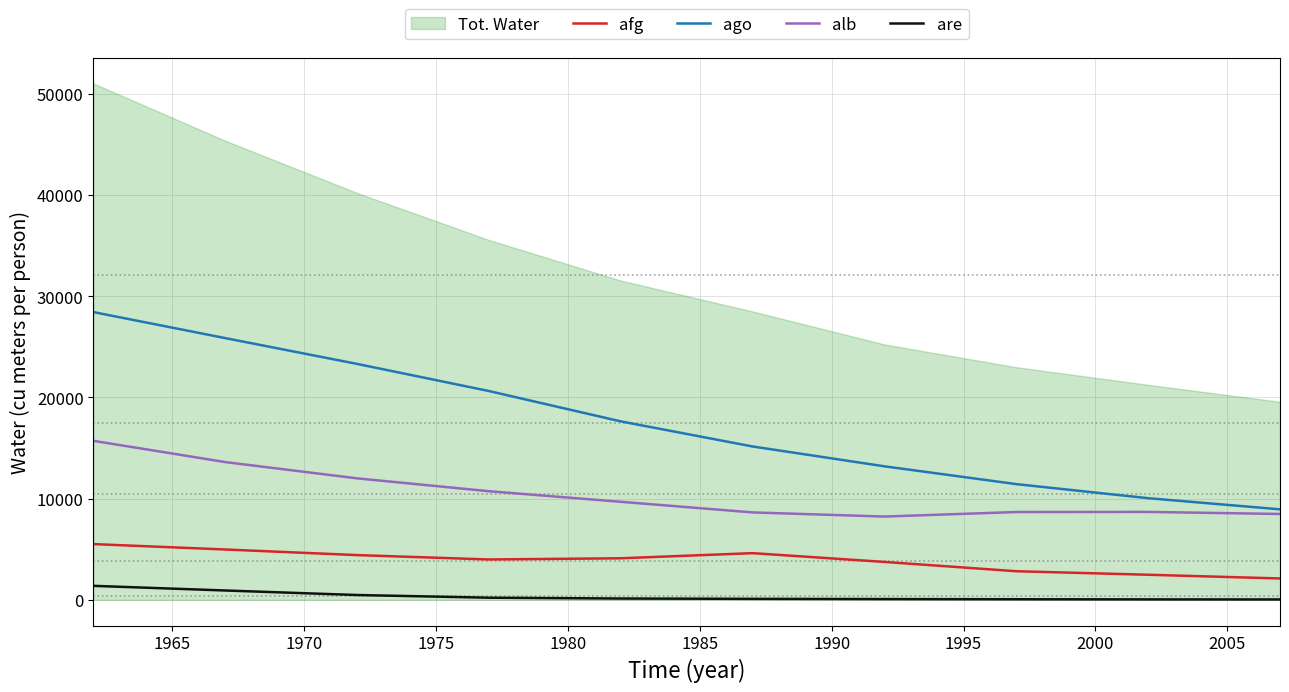

What is the maximum value for alb?

15710.0